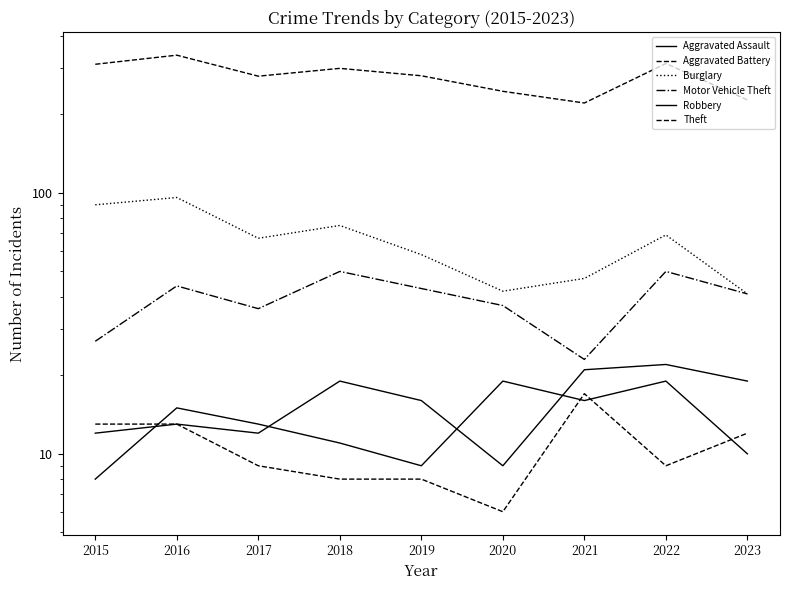

List the labels in order of Robbery value, largest first.

2020, 2022, 2021, 2016, 2017, 2018, 2023, 2019, 2015